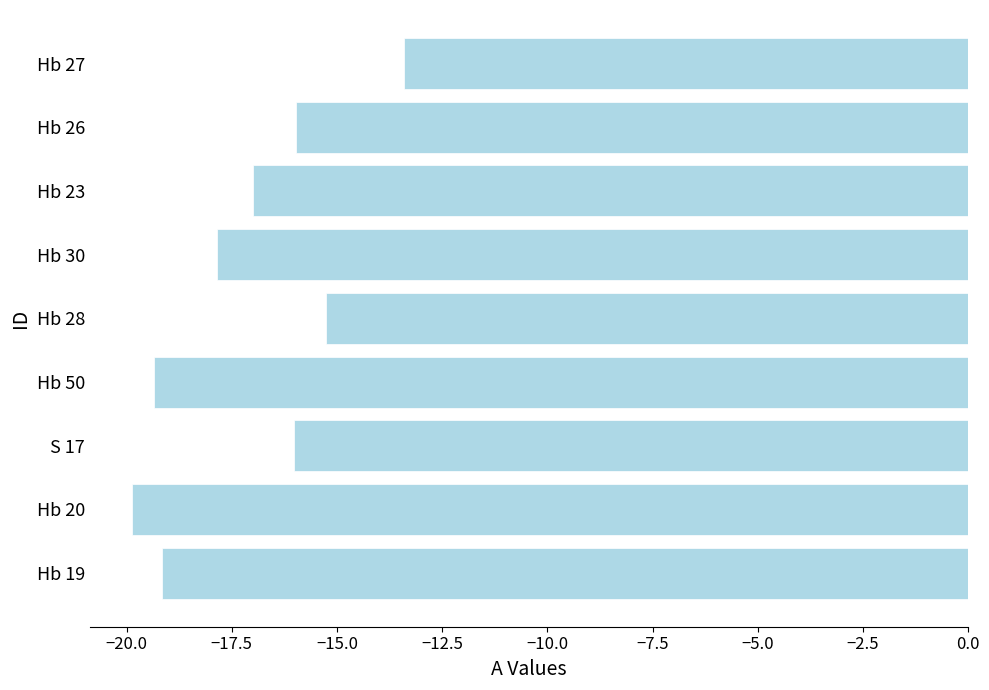

At which category does the chart reach its peak across all series?

Hb 27